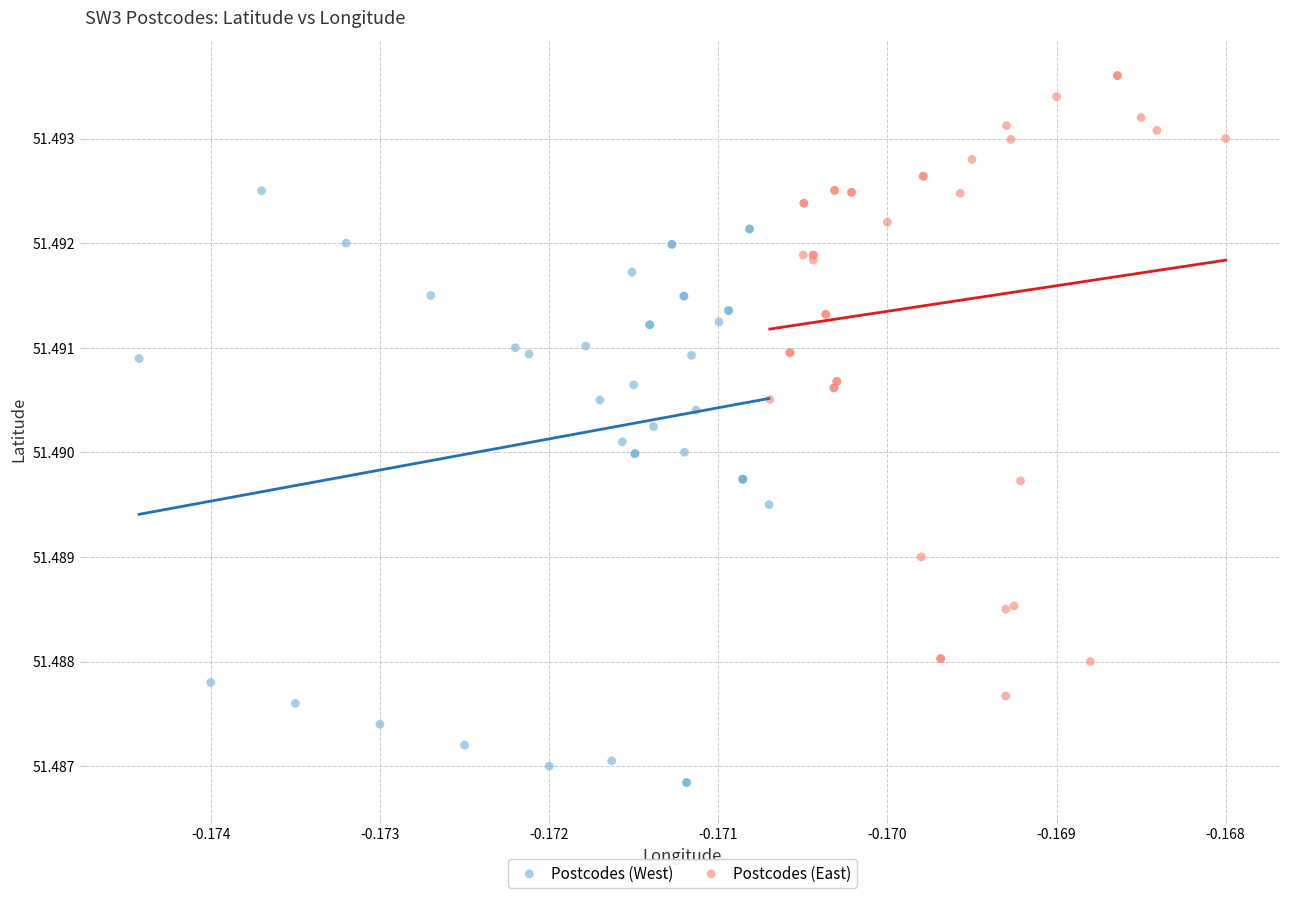

What are all the series names shown in the legend?

Postcodes (West), Postcodes (East)